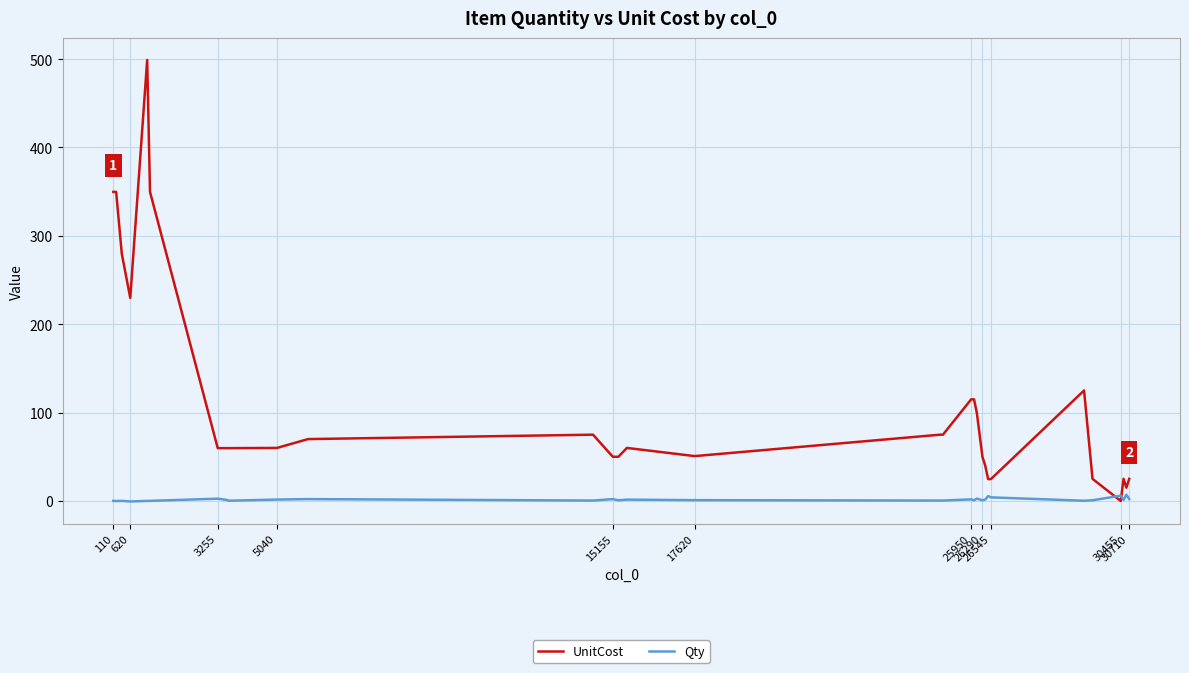

Which series has the largest total across all categories?

UnitCost